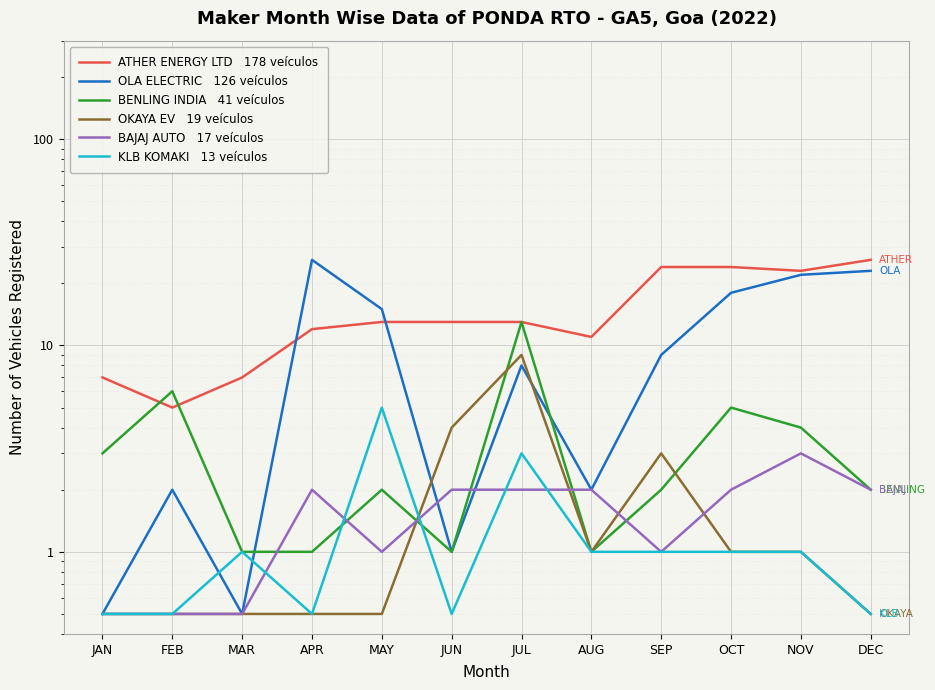

At which category does OKAYA EV   19 veículos reach its first local valley?

AUG